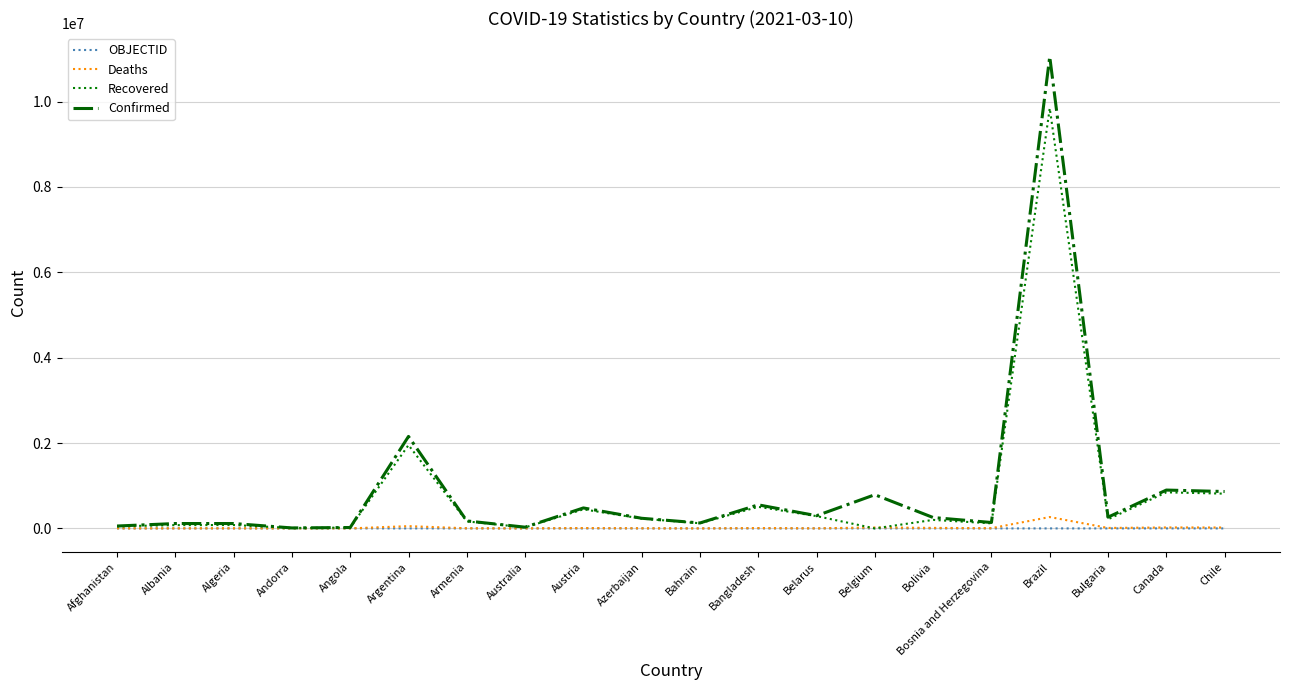

What is the sum of all Confirmed values?

18628662